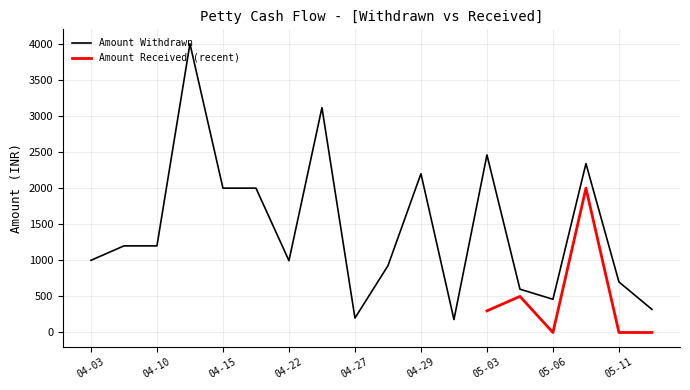

At which label does the data first exceed 1200?

2023-04-11